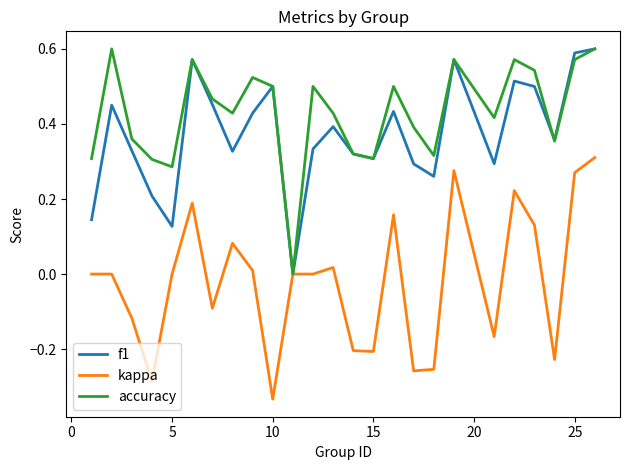

Which series has the largest total across all categories?

accuracy